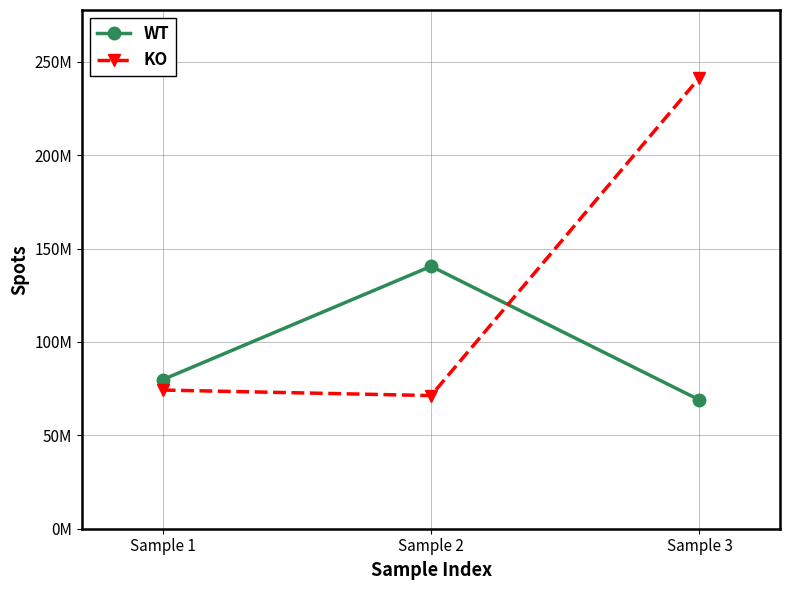

Does the chart have visible grid lines?

Yes